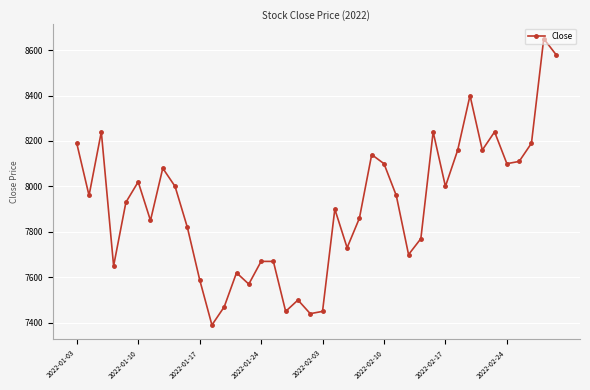

How many interior local valleys (lower than both neighbors) does the data have?

12